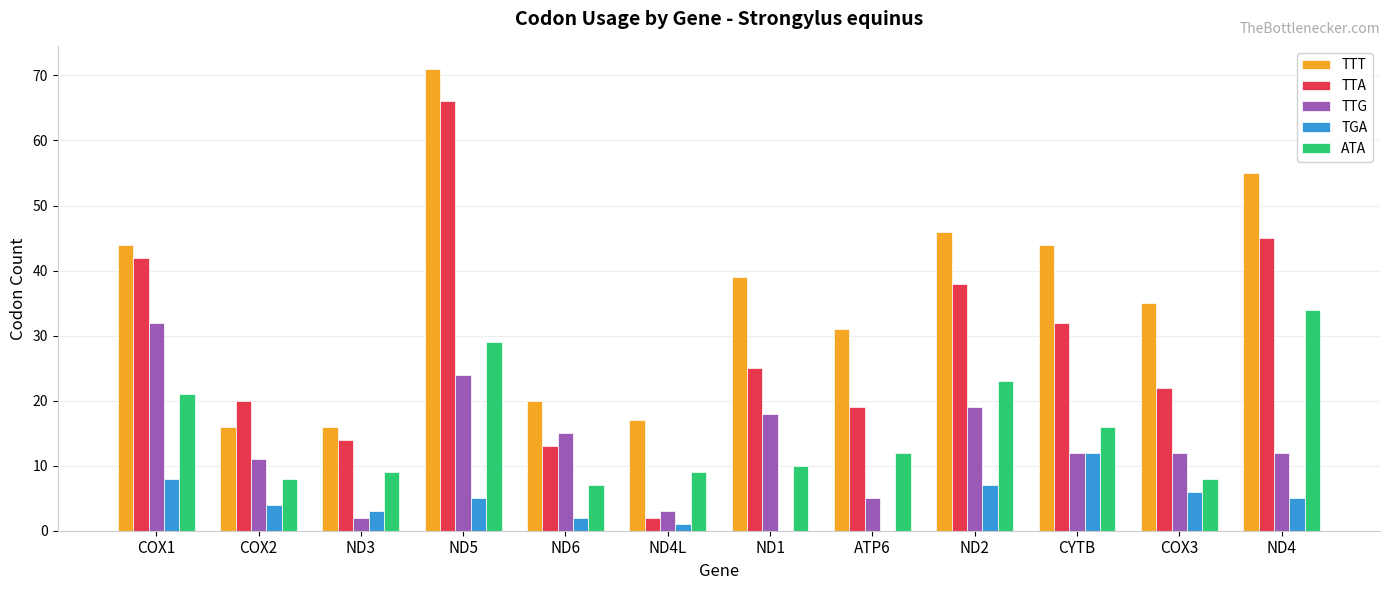

Is it true that TTA equals 5 at COX3?

False